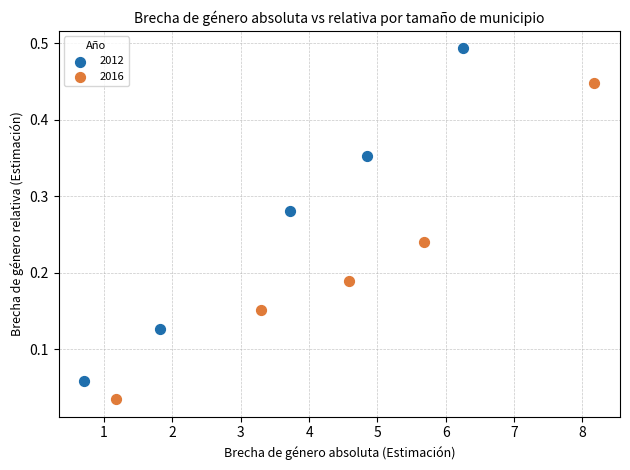

Which series reaches the maximum Y coordinate?

2012